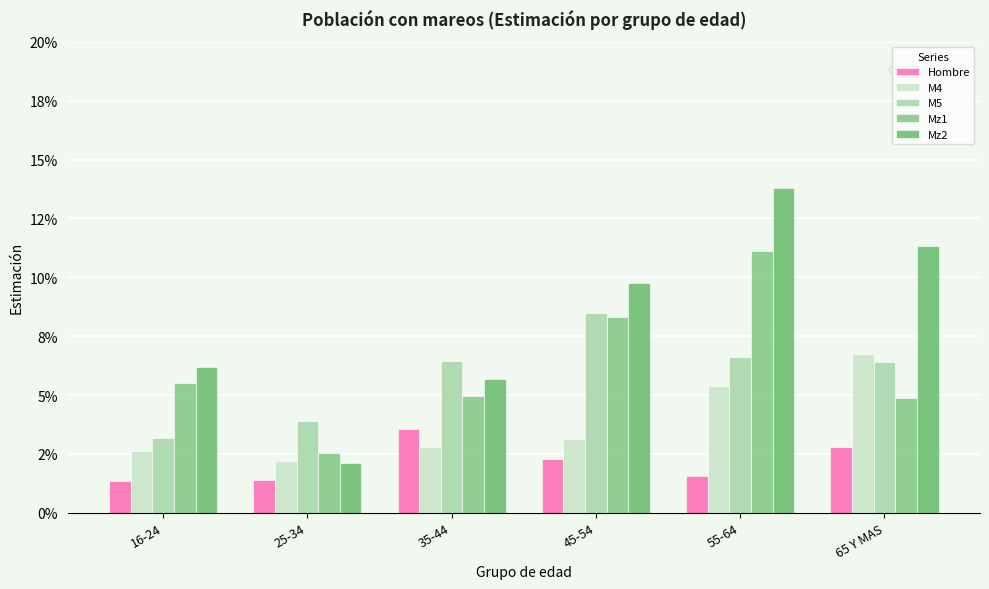

Reading left to right, list all the values displayed in this chart.

Hombre: 1.4	1.4	3.6	2.3	1.5	2.8
M4: 2.6	2.2	2.8	3.1	5.4	6.7
M5: 3.2	3.9	6.5	8.5	6.6	6.4
Mz1: 5.5	2.6	4.9	8.3	11.1	4.9
Mz2: 6.2	2.1	5.7	9.8	13.8	11.3